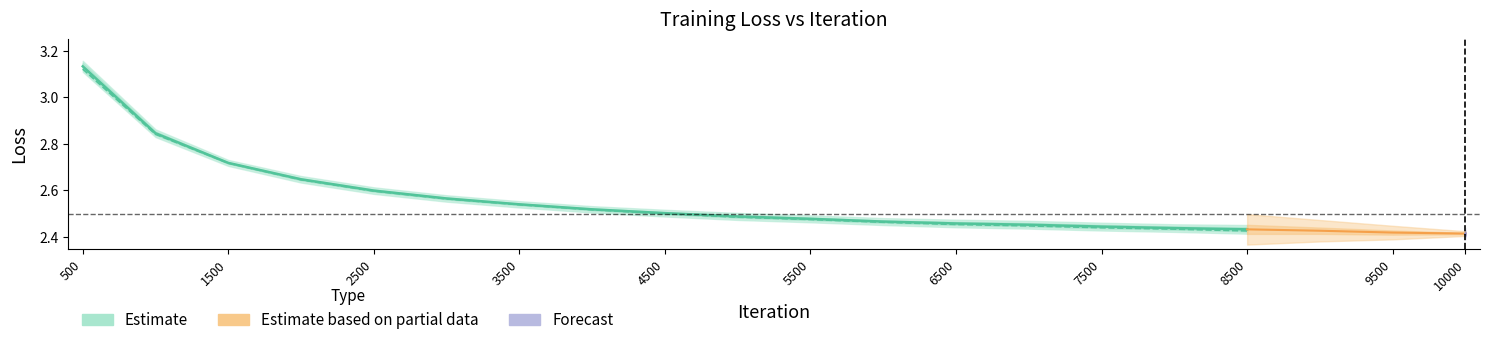

What is the difference between the maximum and minimum values in the train_loss series?

0.7